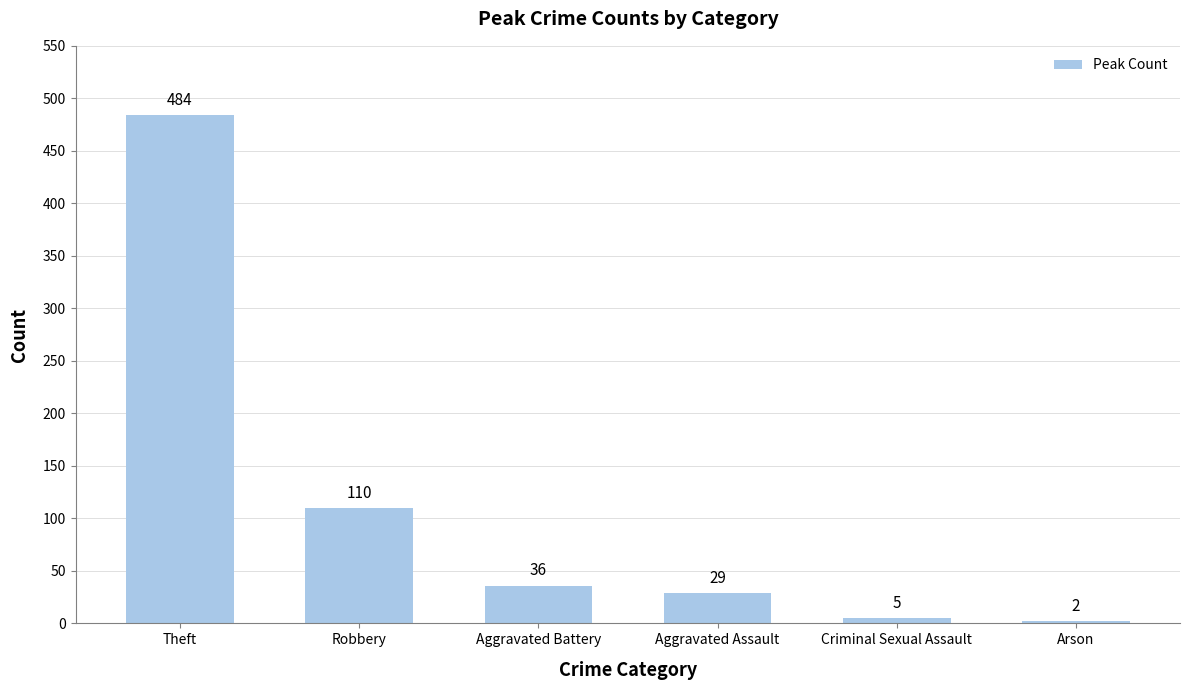

The chart shows a value of 29 at Aggravated Assault. True or false?

True